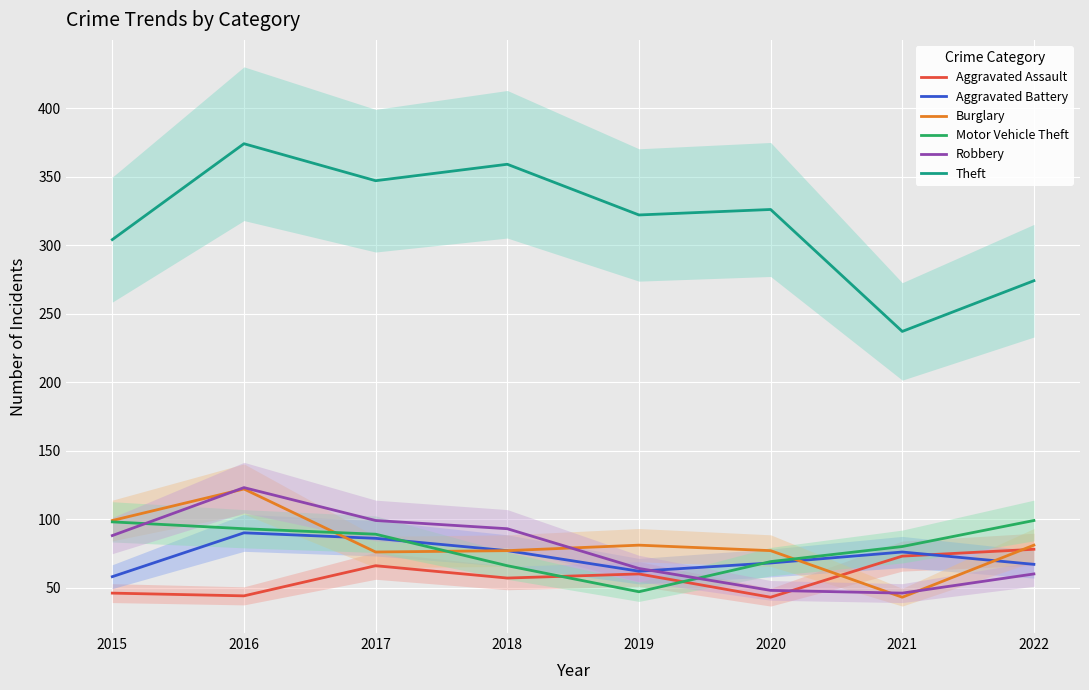

Which has a higher value, 2018 or 2020?

2018